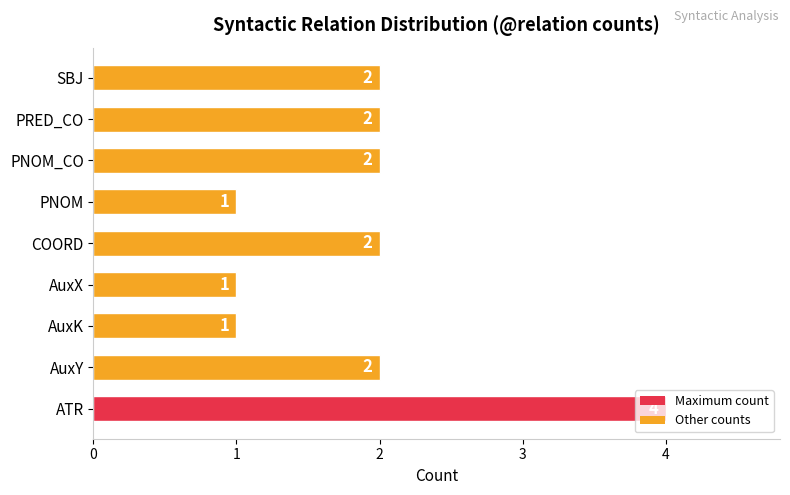

Which label corresponds to the largest value in the chart?

ATR